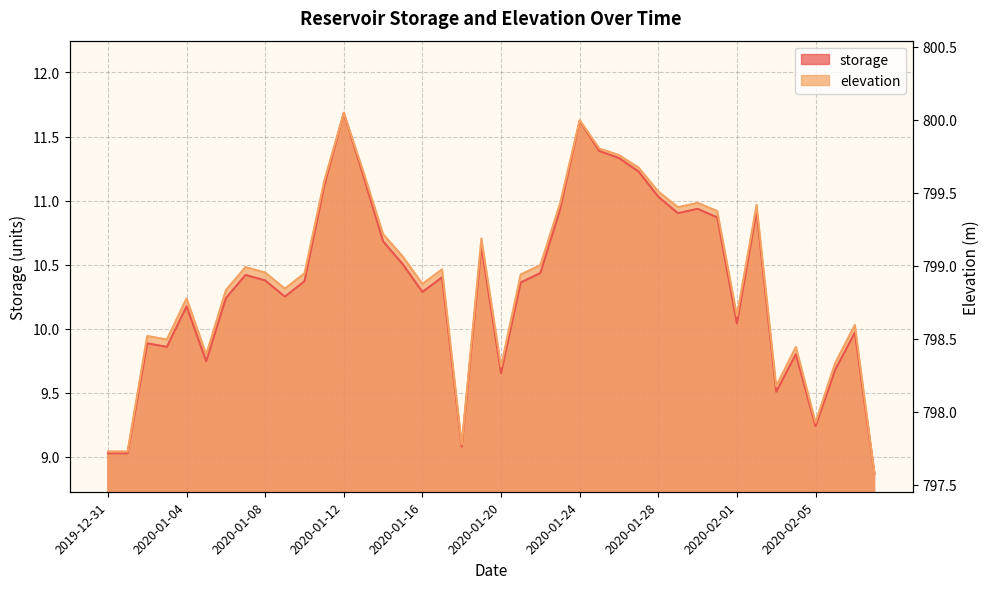

What is the difference between the highest and lowest values at 2020-01-20?

0.1